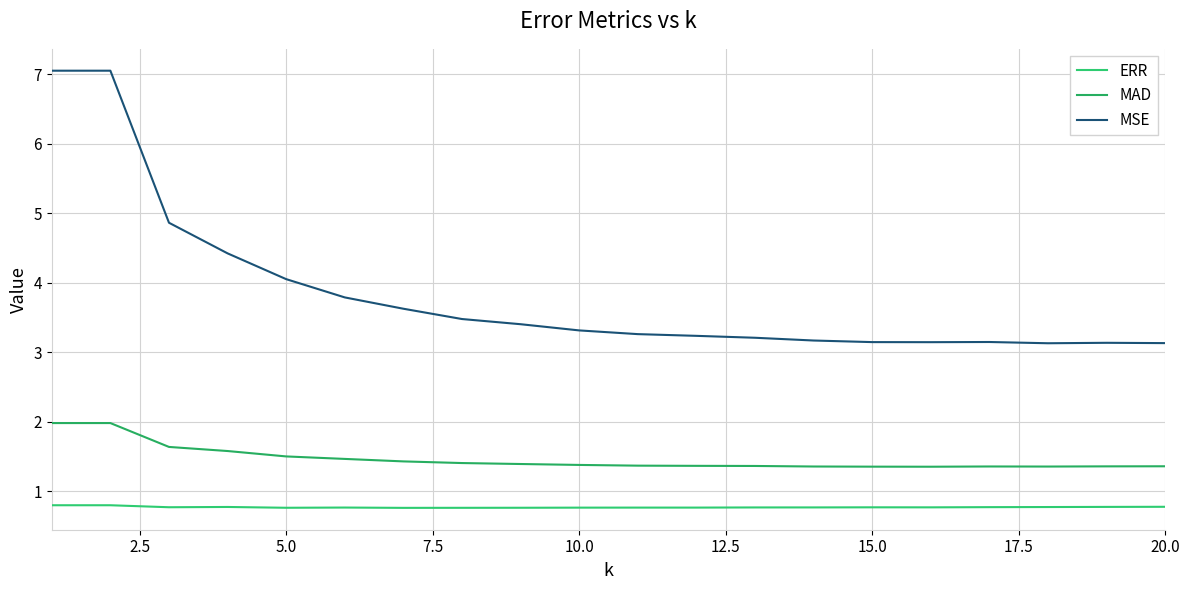

True or false: MAD and MSE intersect in this chart.

False